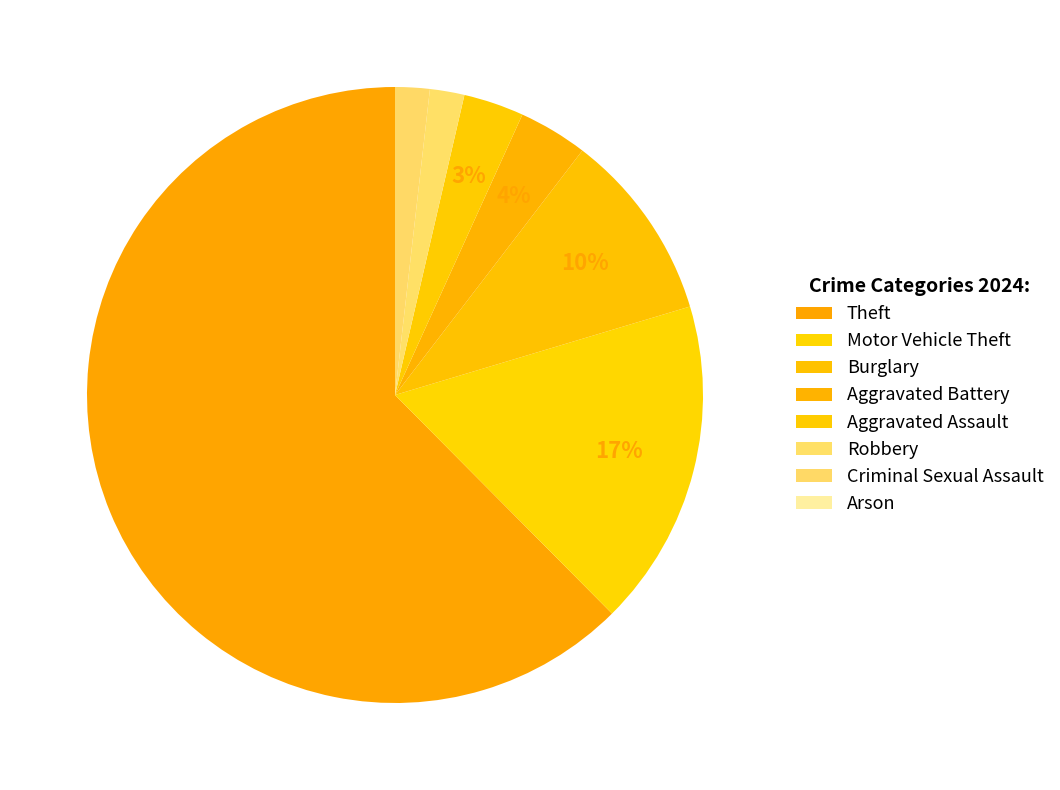

What is the ratio of the value at Aggravated Assault to the value at Motor Vehicle Theft?

0.2